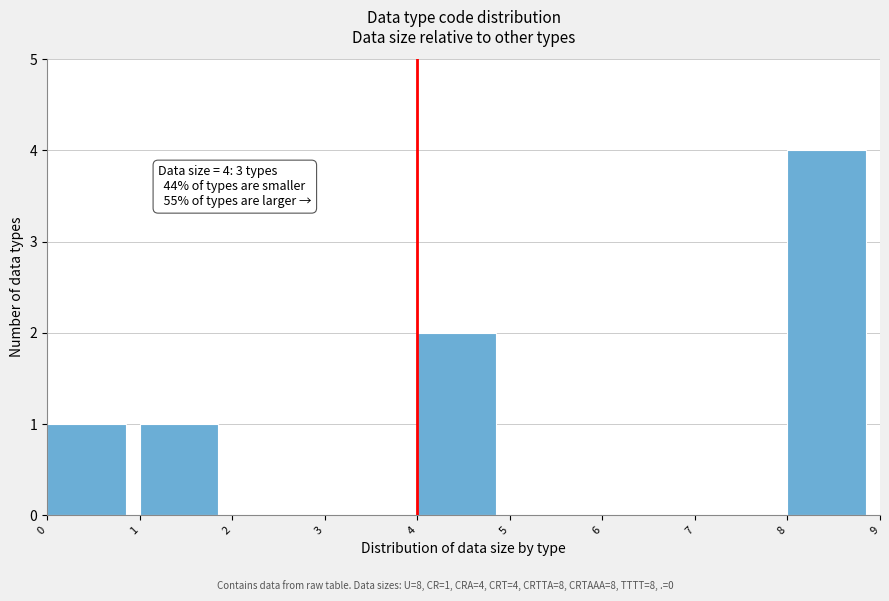

Which range on the x-axis has the tallest bar?

8 to 9